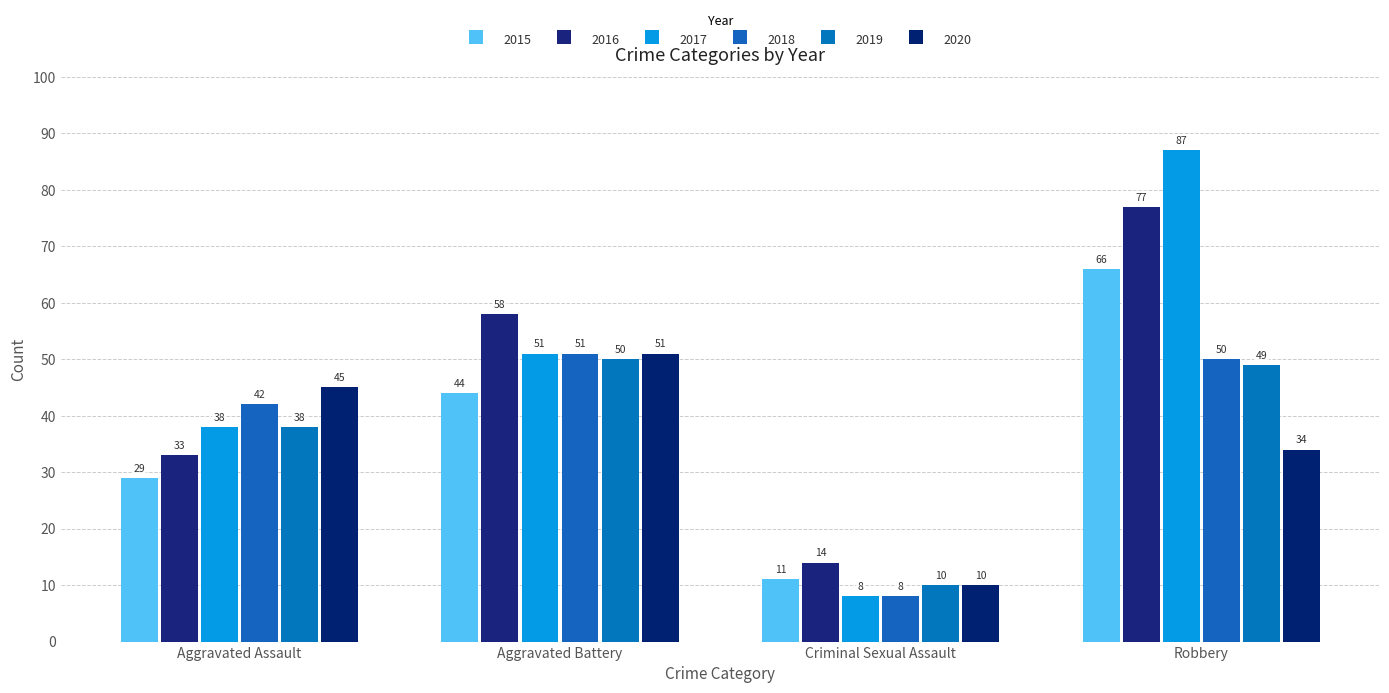

At how many categories does at least one series exceed 21?

3